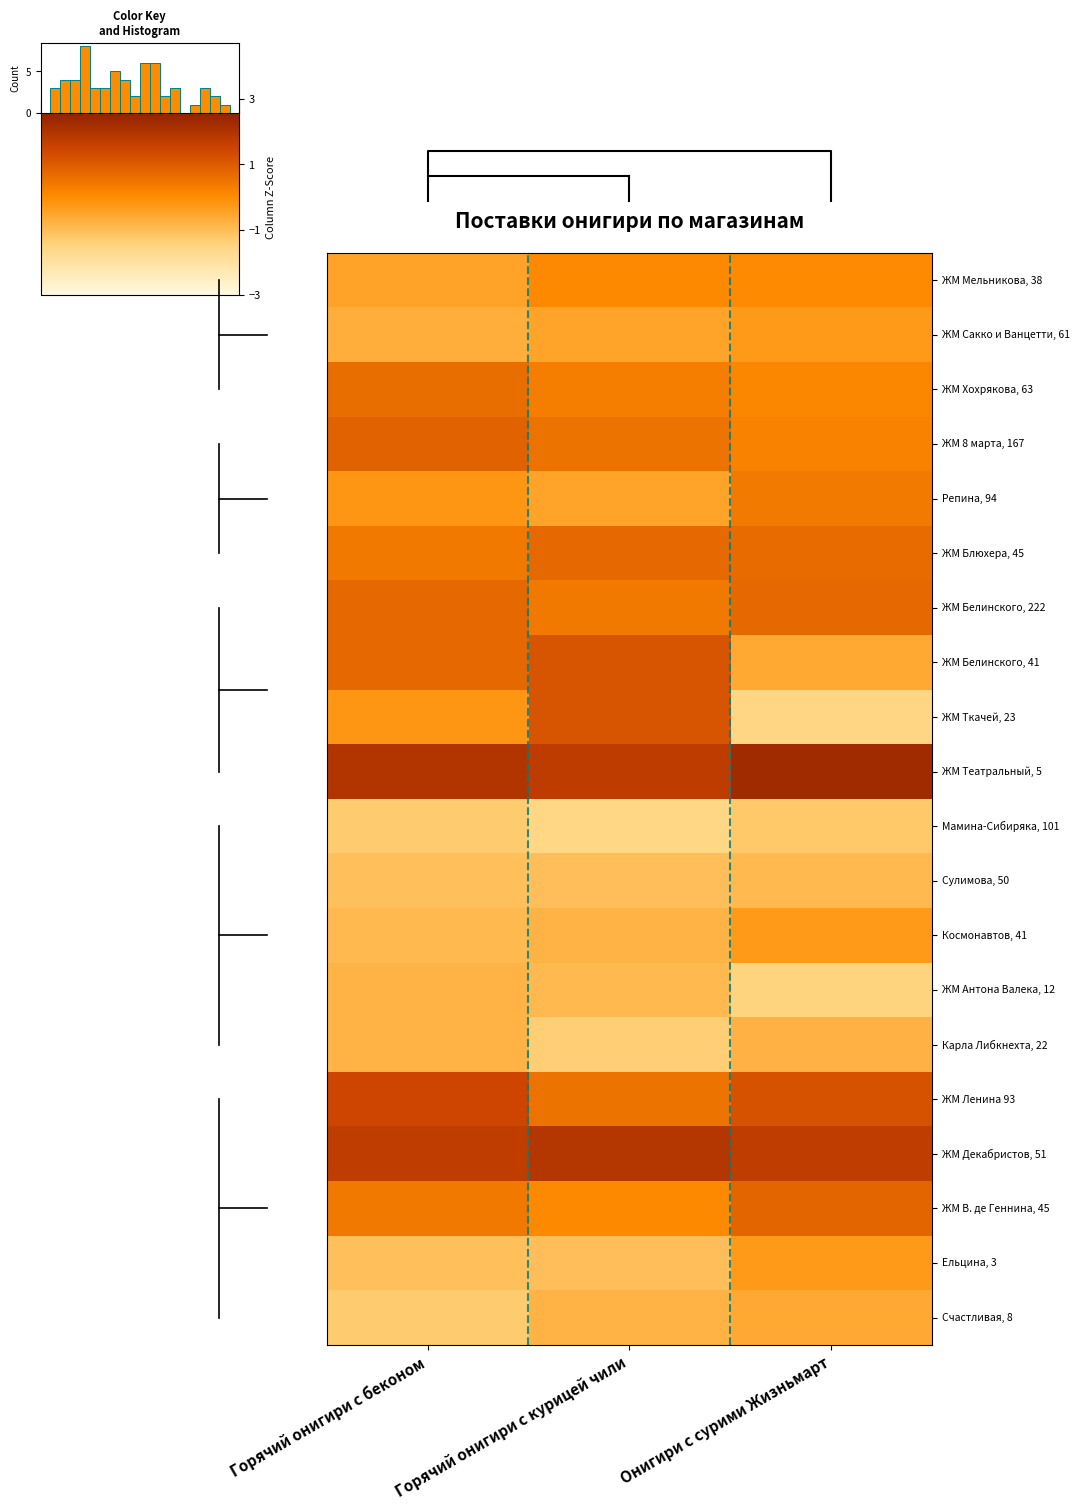

How many distinct data groups are displayed?

20